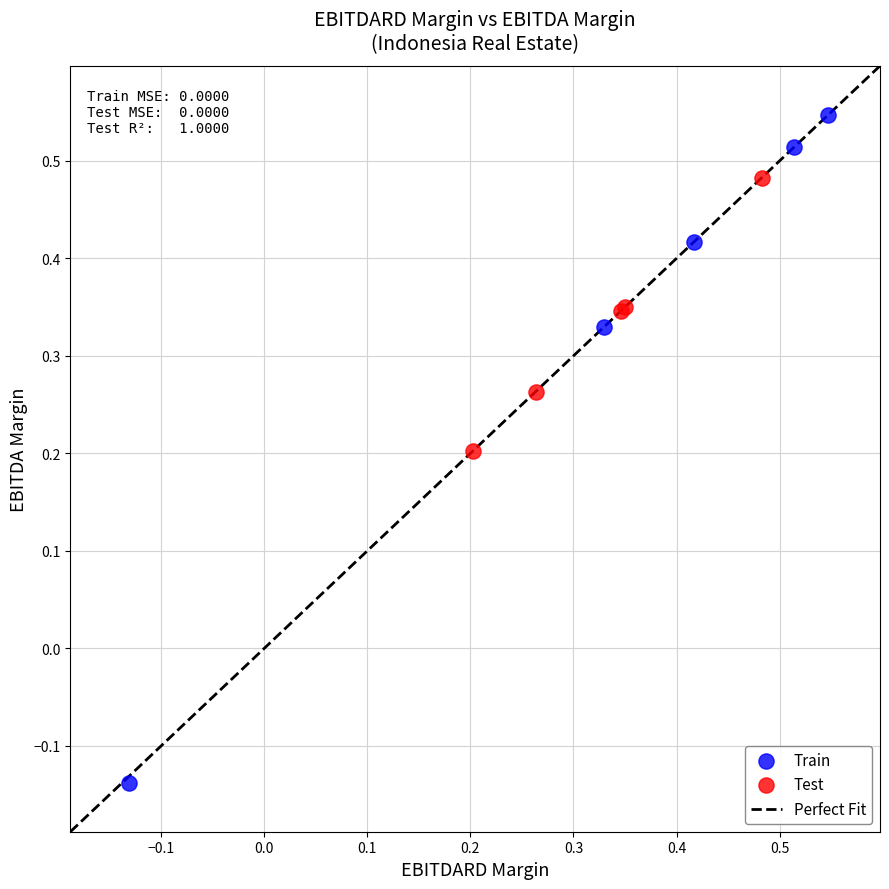

Which series has the widest spread of Y values?

Train